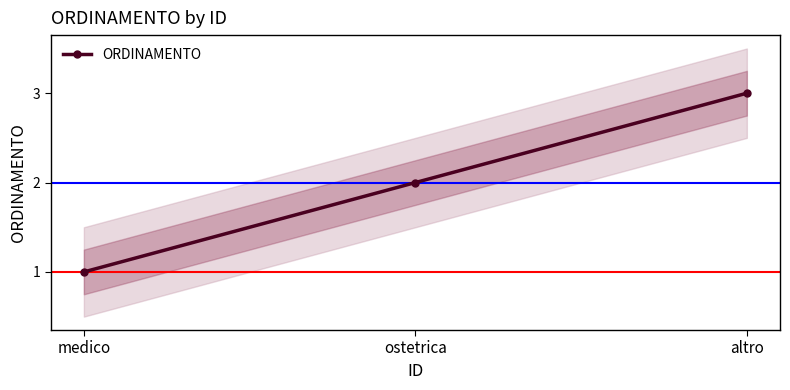

Is it true that the value at altro is 5?

False